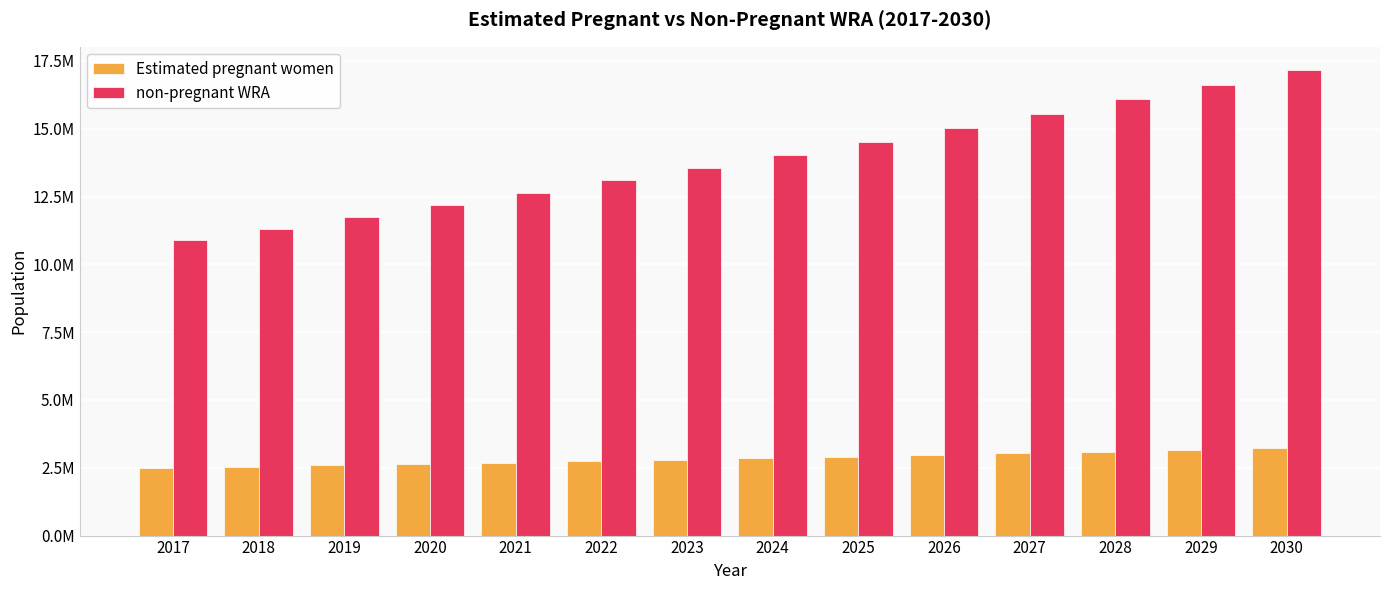

Which series has the widest spread of values?

non-pregnant WRA